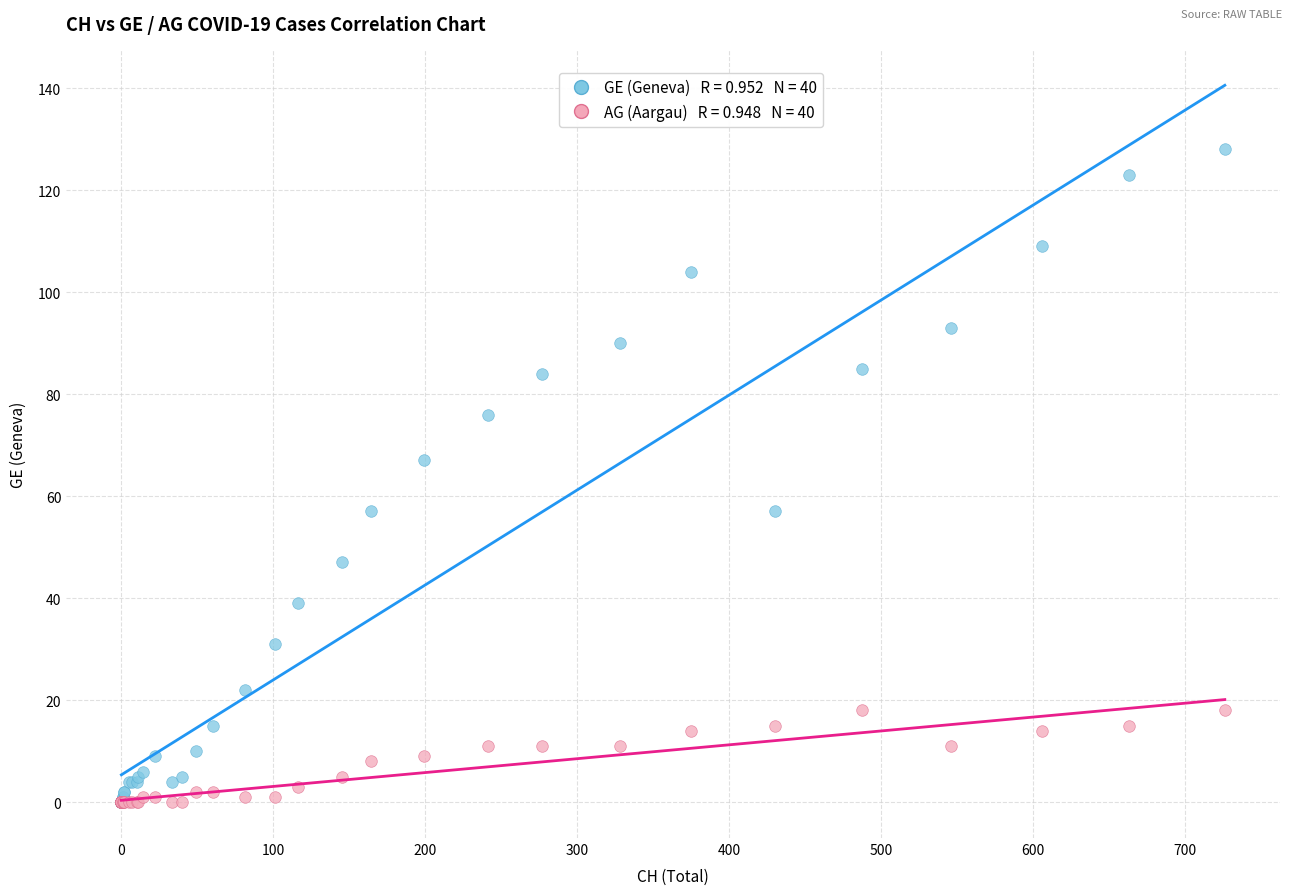

Across all series, what Y value is closest to 64?

67